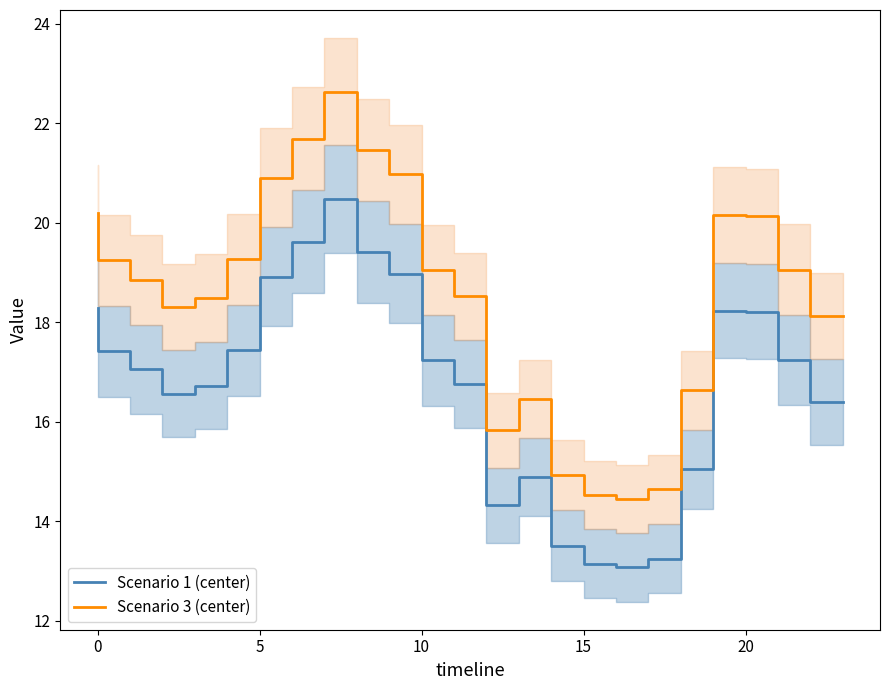

Reading left to right, what are all the values shown in this chart?

Scenario 1 (center): 18.3	17.4	17.1	16.6	16.7	17.4	18.9	19.6	20.5	19.4	19.0	17.2	16.8	14.3	14.9	13.5	13.1	13.1	13.2	15.0	18.2	18.2	17.2	16.4
Scenario 3 (center): 20.2	19.2	18.8	18.3	18.5	19.3	20.9	21.7	22.6	21.5	21.0	19.0	18.5	15.8	16.5	14.9	14.5	14.5	14.6	16.6	20.2	20.1	19.1	18.1